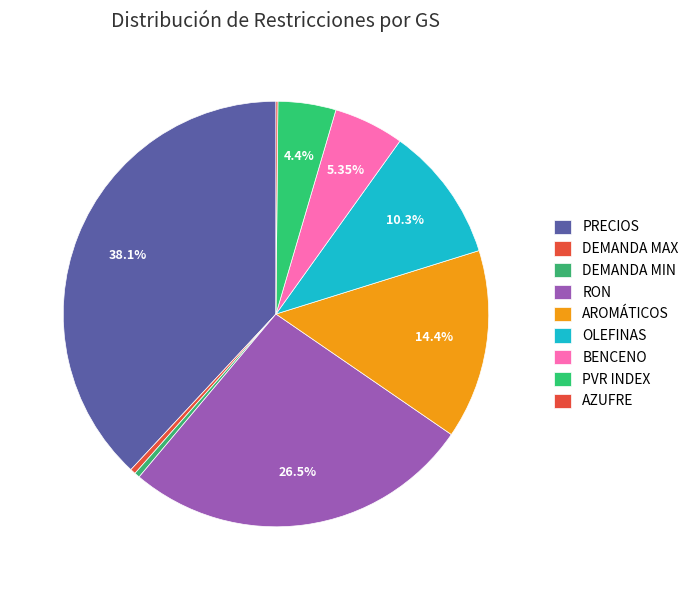

Is it true that PVR INDEX is 19% of the pie?

False